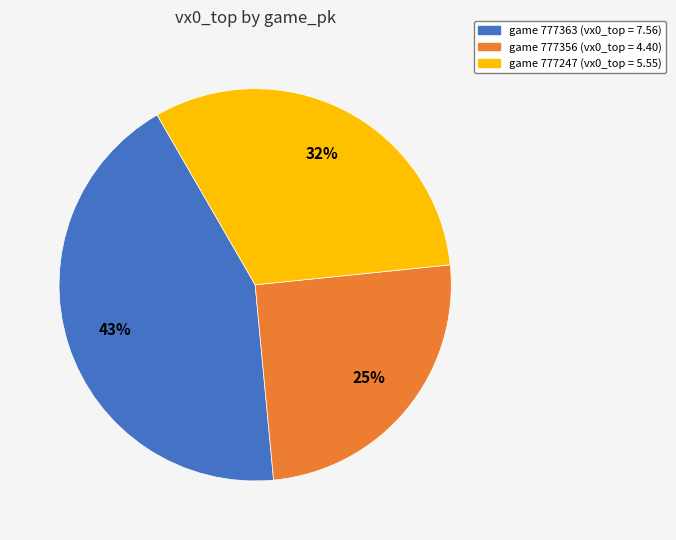

To the nearest percent, what is the difference between the largest and smallest slice percentages?

18%